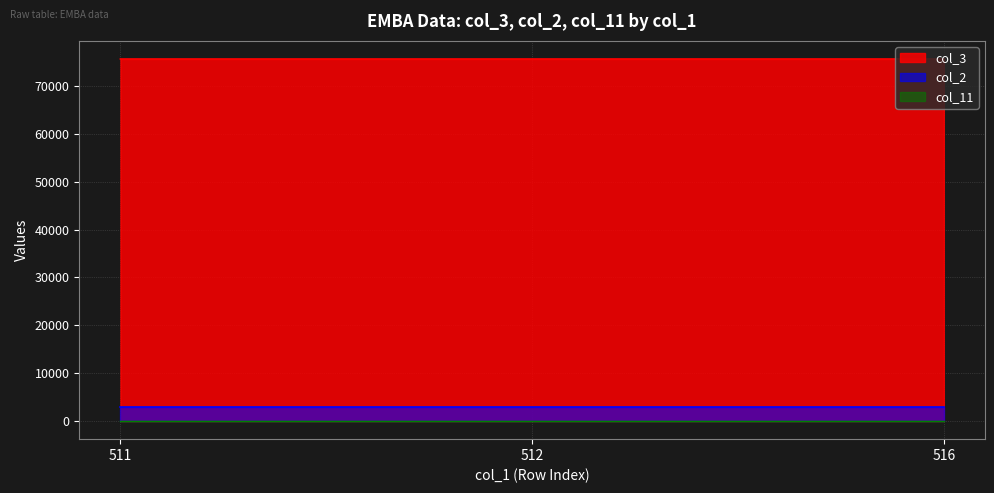

What is the sum of all col_2 values?

8997